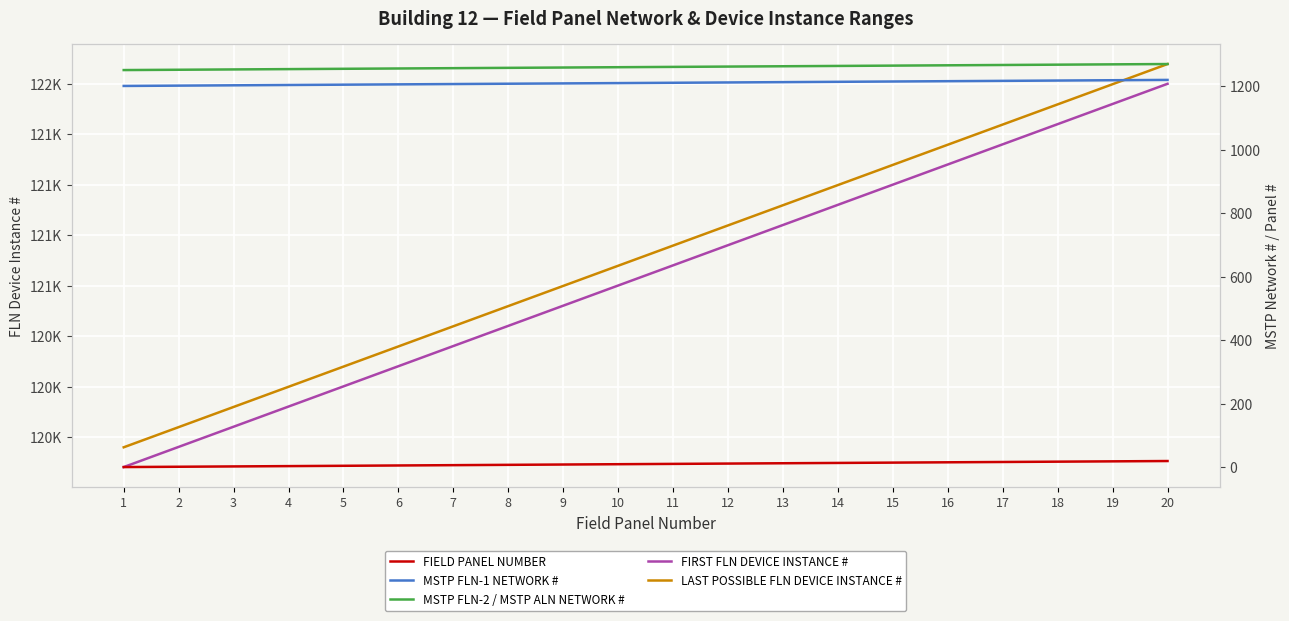

Reading left to right, transcribe all the data shown in this chart.

FIRST FLN DEVICE INSTANCE #: 1=120101	2=120201	3=120301	4=120401	5=120501	6=120601	7=120701	8=120801	9=120901	10=121001	11=121101	12=121201	13=121301	14=121401	15=121501	16=121601	17=121701	18=121801	19=121901	20=122001
LAST POSSIBLE FLN DEVICE INSTANCE #: 1=120199	2=120299	3=120399	4=120499	5=120599	6=120699	7=120799	8=120899	9=120999	10=121099	11=121199	12=121299	13=121399	14=121499	15=121599	16=121699	17=121799	18=121899	19=121999	20=122099
FIELD PANEL NUMBER: 1=1	2=2	3=3	4=4	5=5	6=6	7=7	8=8	9=9	10=10	11=11	12=12	13=13	14=14	15=15	16=16	17=17	18=18	19=19	20=20
MSTP FLN-1 NETWORK #: 1=1201	2=1202	3=1203	4=1204	5=1205	6=1206	7=1207	8=1208	9=1209	10=1210	11=1211	12=1212	13=1213	14=1214	15=1215	16=1216	17=1217	18=1218	19=1219	20=1220
MSTP FLN-2 / MSTP ALN NETWORK #: 1=1251	2=1252	3=1253	4=1254	5=1255	6=1256	7=1257	8=1258	9=1259	10=1260	11=1261	12=1262	13=1263	14=1264	15=1265	16=1266	17=1267	18=1268	19=1269	20=1270